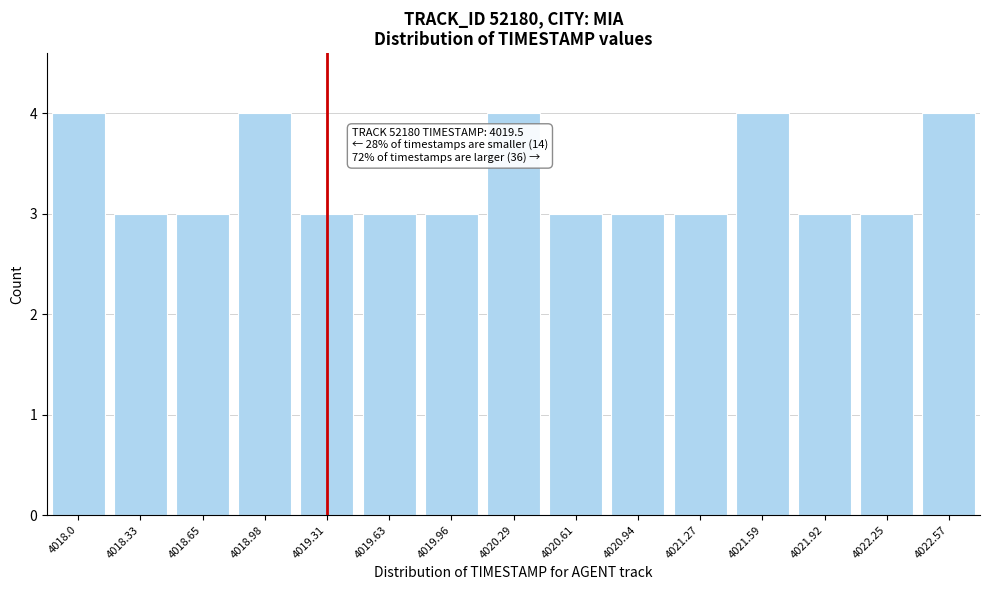

Reading left to right, transcribe all the data shown in this chart.

4	3	3	4	3	3	3	4	3	3	3	4	3	3	4